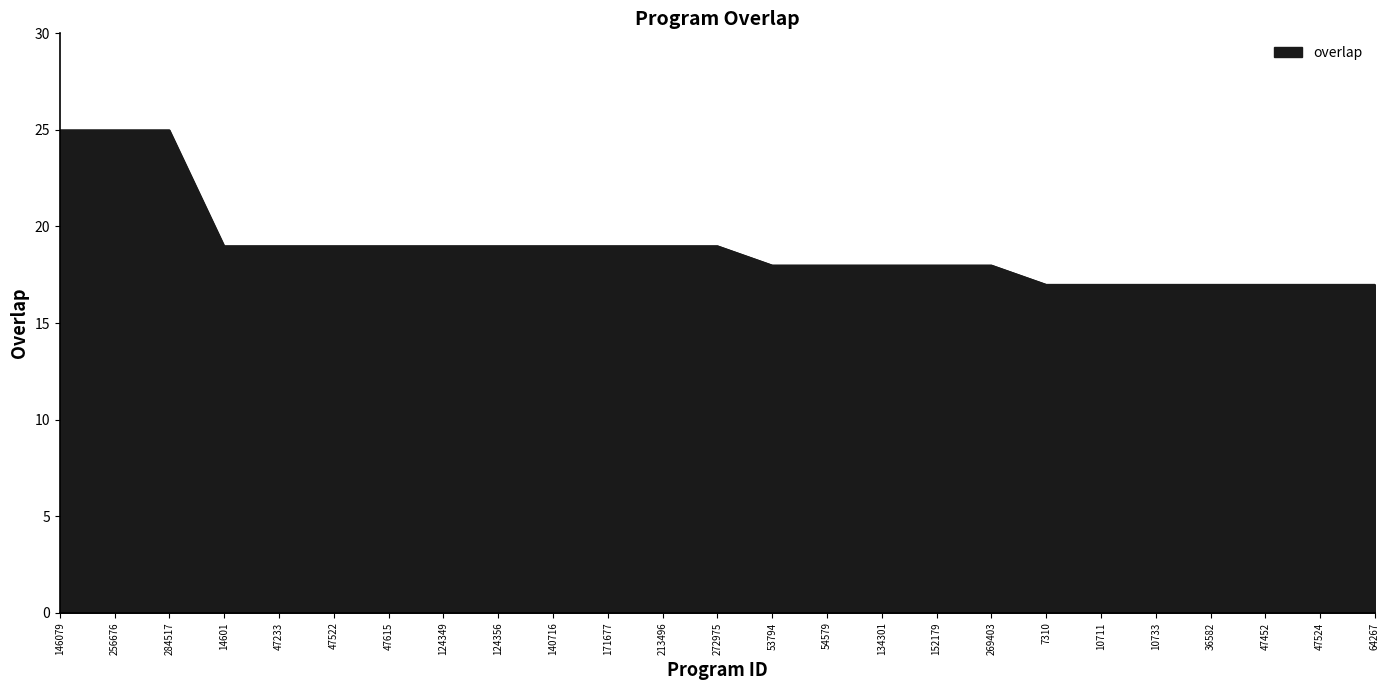

What is the difference between the maximum and minimum values?

8